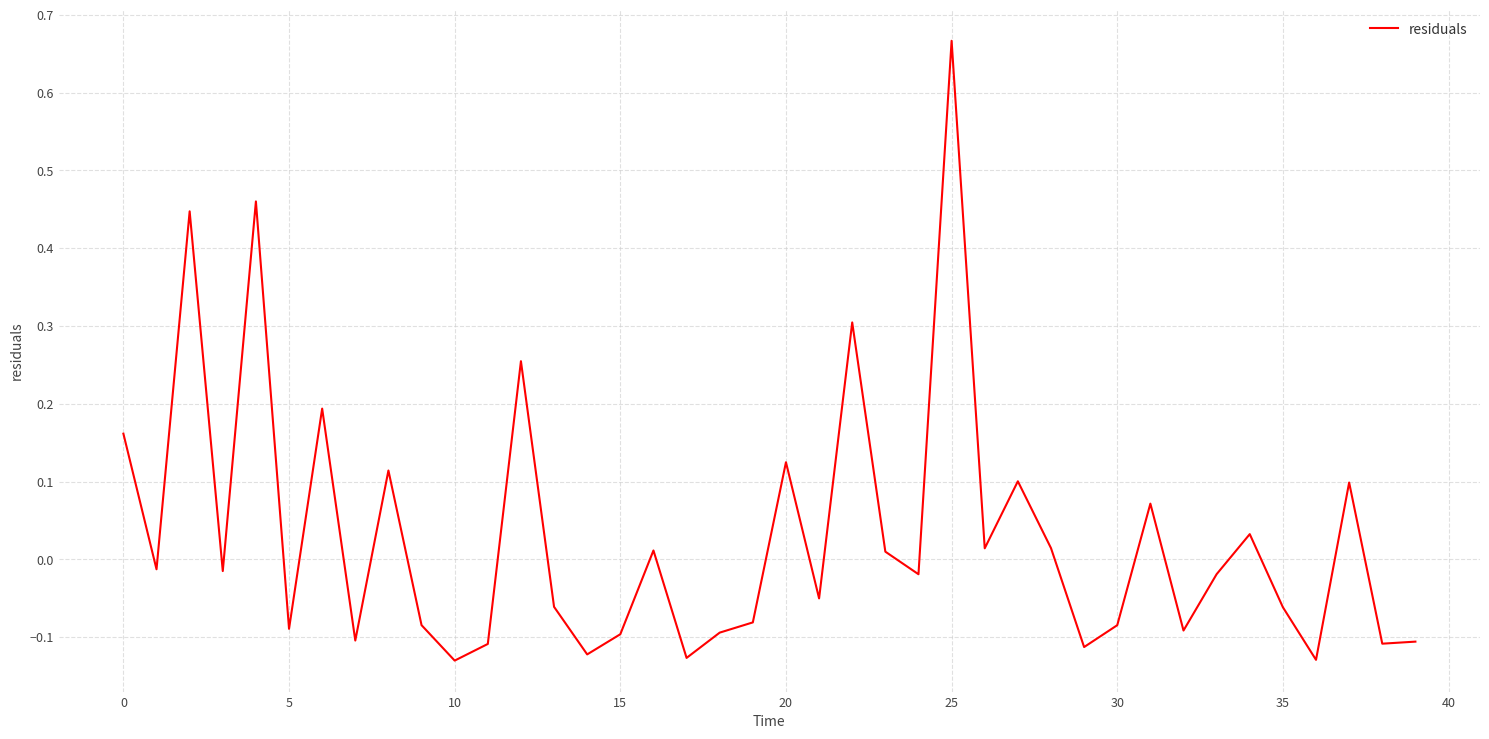

Which category has the highest value across all series?

25